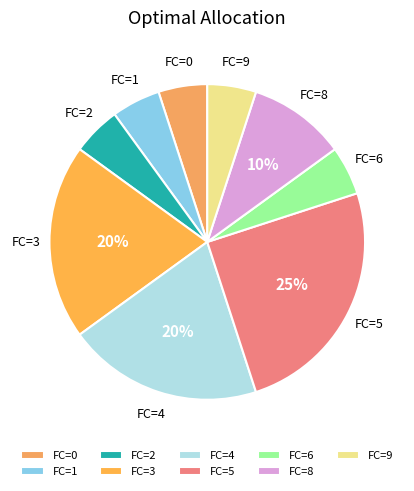

Is it true that FC=2 is 5% of the pie?

True